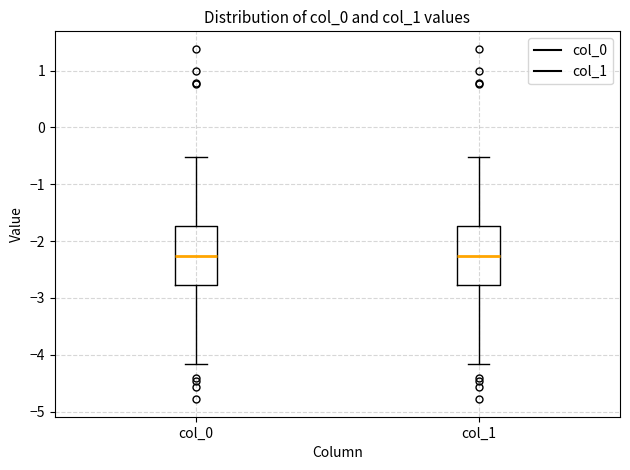

Where is the lower edge of the box for col_1 on the y-axis? The values are not printed on the chart, so give them approximately, as read against the axis.

-2.8